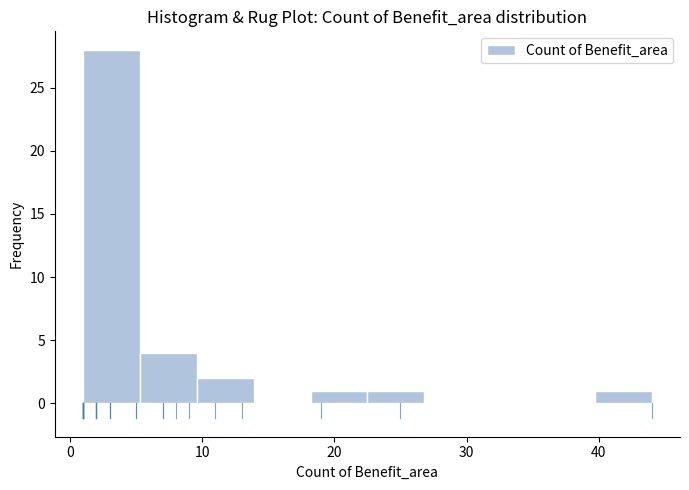

How tall is the bar that spans 5.3 to 9.6 on the x-axis? Neither the bar edges nor the heights are printed on the chart, so give them approximately, as read against the axes.

4